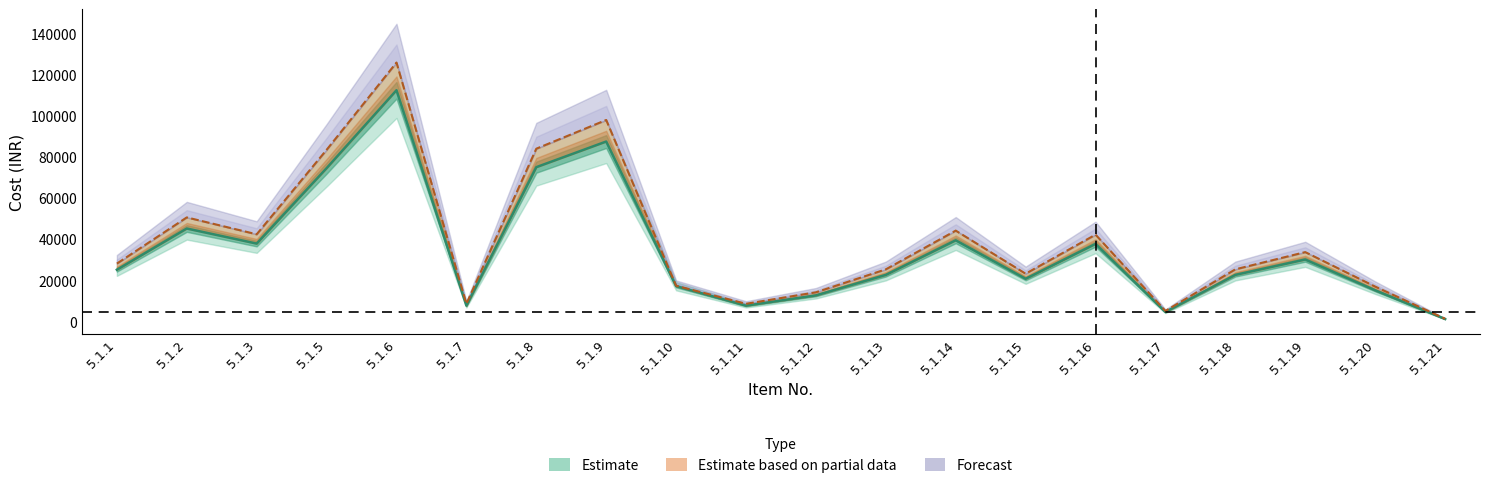

True or false: GST and Unit Rate intersect in this chart.

False